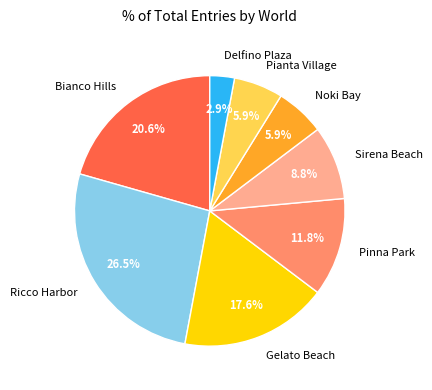

Is Delfino Plaza the majority of the pie?

No